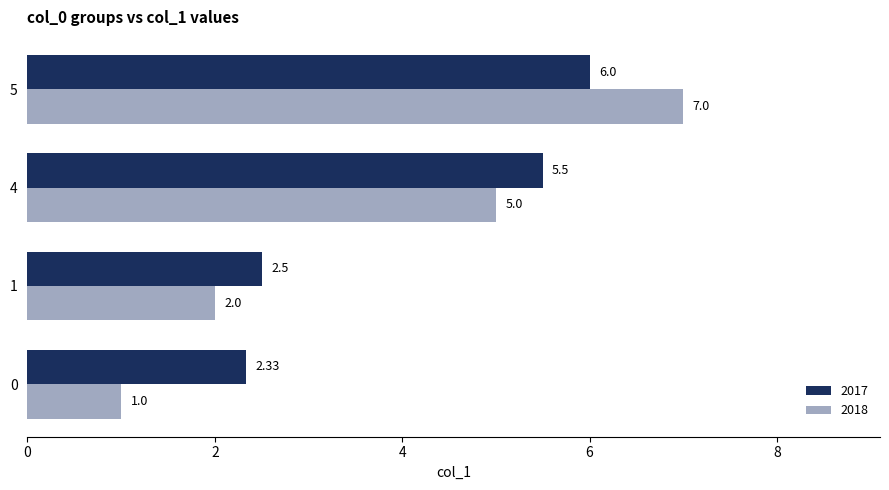

Rank the categories by 2017 value from lowest to highest.

0, 1, 4, 5